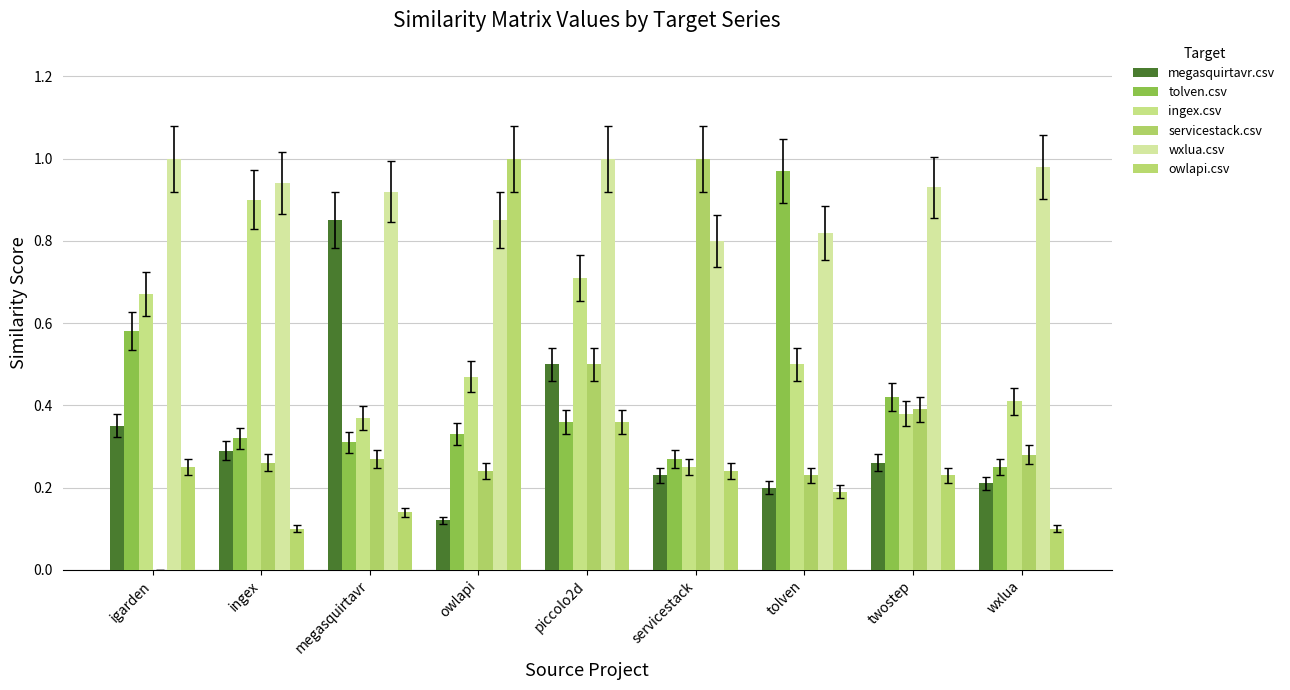

Reading left to right, transcribe all the data shown in this chart.

megasquirtavr.csv: igarden=0.3	ingex=0.3	megasquirtavr=0.8	owlapi=0.1	piccolo2d=0.5	servicestack=0.2	tolven=0.2	twostep=0.3	wxlua=0.2
tolven.csv: igarden=0.6	ingex=0.3	megasquirtavr=0.3	owlapi=0.3	piccolo2d=0.4	servicestack=0.3	tolven=1.0	twostep=0.4	wxlua=0.2
ingex.csv: igarden=0.7	ingex=0.9	megasquirtavr=0.4	owlapi=0.5	piccolo2d=0.7	servicestack=0.2	tolven=0.5	twostep=0.4	wxlua=0.4
servicestack.csv: igarden=0.0	ingex=0.3	megasquirtavr=0.3	owlapi=0.2	piccolo2d=0.5	servicestack=1.0	tolven=0.2	twostep=0.4	wxlua=0.3
wxlua.csv: igarden=1.0	ingex=0.9	megasquirtavr=0.9	owlapi=0.8	piccolo2d=1.0	servicestack=0.8	tolven=0.8	twostep=0.9	wxlua=1.0
owlapi.csv: igarden=0.2	ingex=0.1	megasquirtavr=0.1	owlapi=1.0	piccolo2d=0.4	servicestack=0.2	tolven=0.2	twostep=0.2	wxlua=0.1